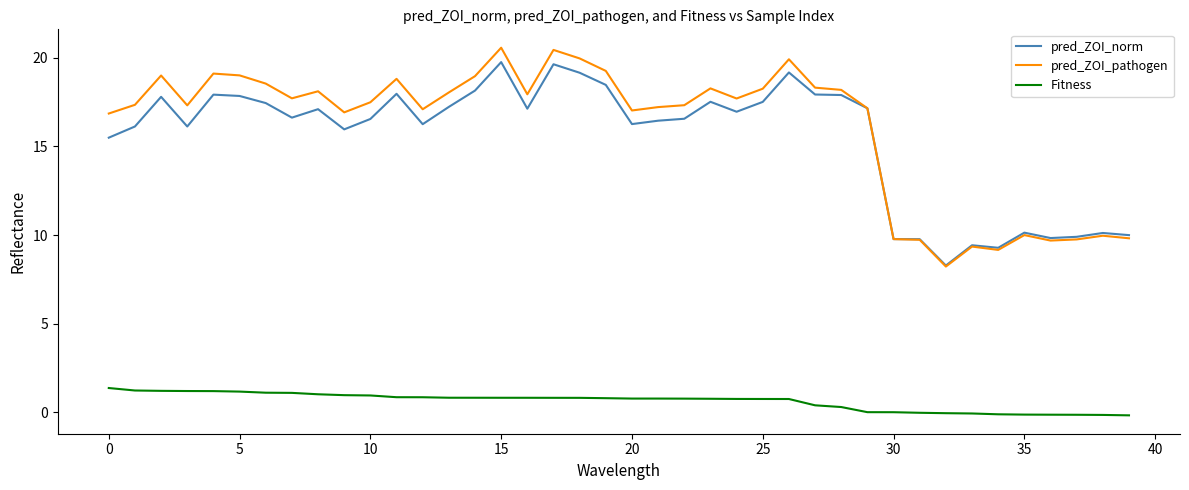

True or false: pred_ZOI_pathogen has more than 1 points higher than both neighbors.

True